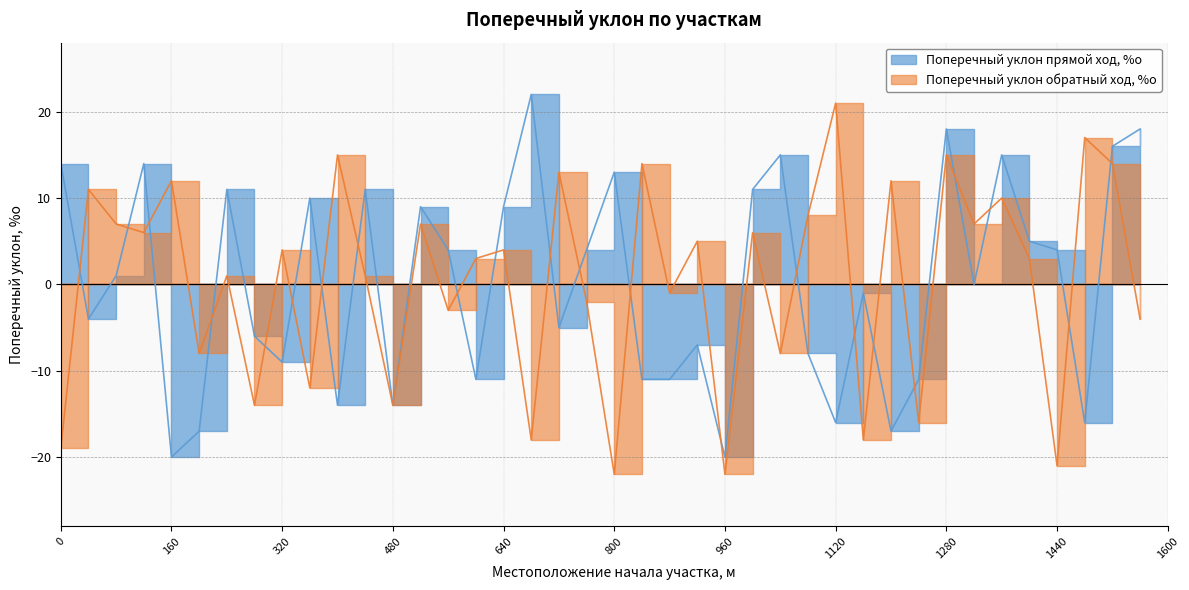

List the series in order of their overall mean, lowest first.

Поперечный уклон прямой ход, %о, Поперечный уклон обратный ход, %о